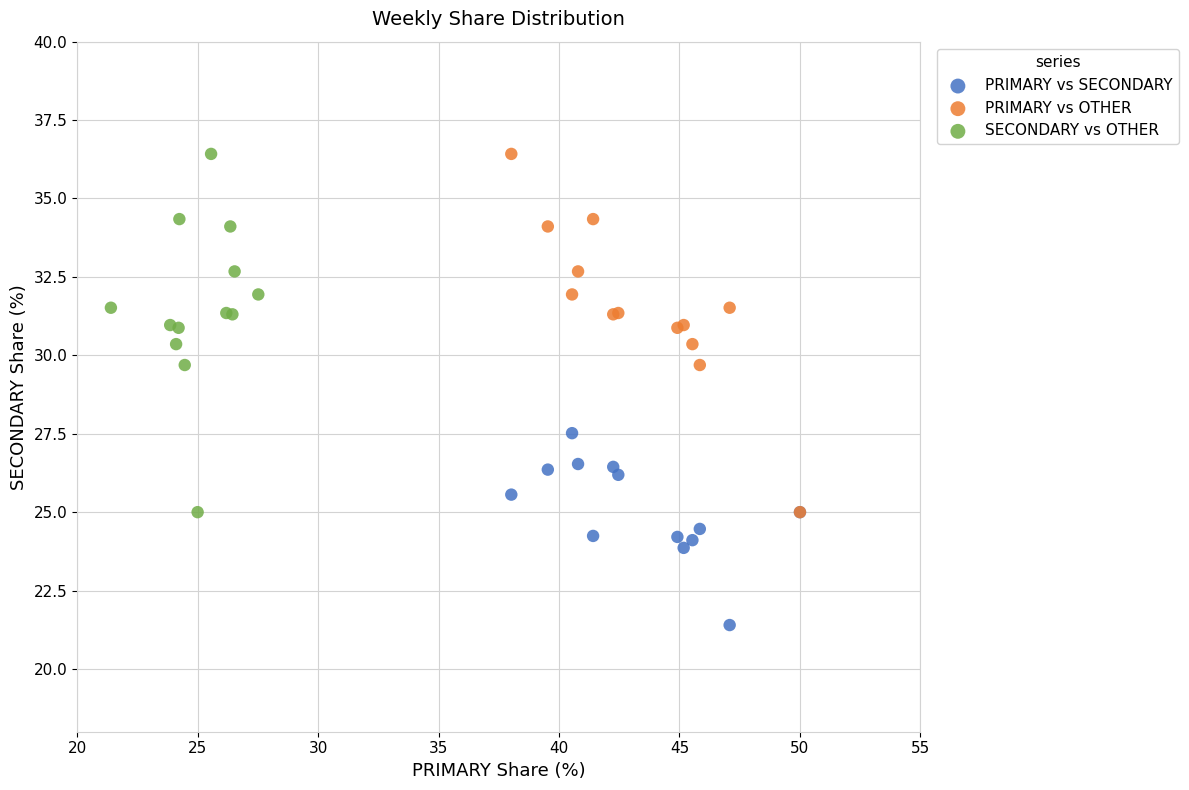

What are all the series names shown in the legend?

PRIMARY vs SECONDARY, PRIMARY vs OTHER, SECONDARY vs OTHER